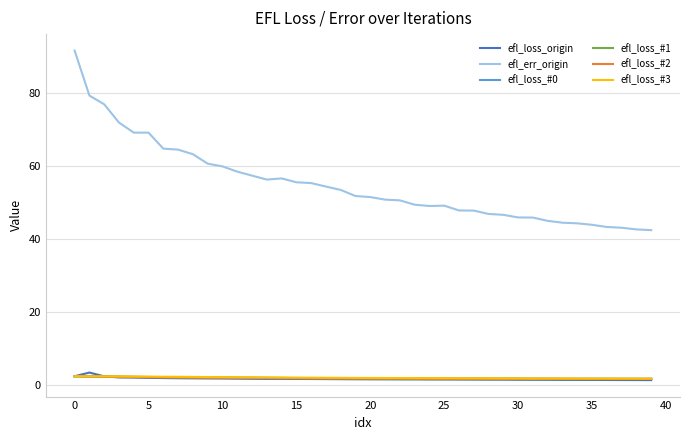

What is the highest value of the efl_loss_#2 series?

2.3